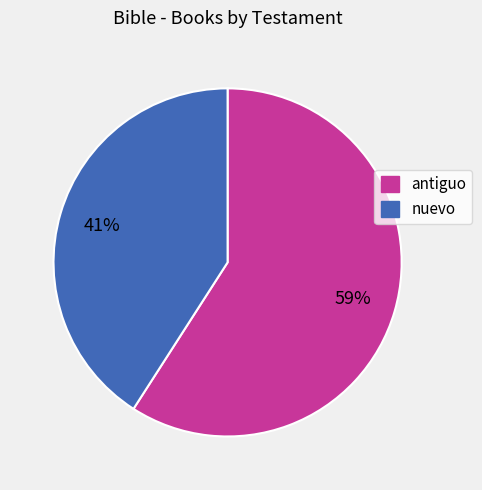

What is the smallest slice in the pie chart?

nuevo